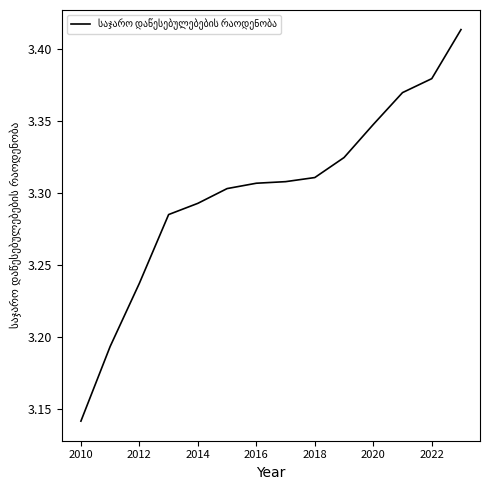

What is the difference between the maximum and minimum values?

0.3